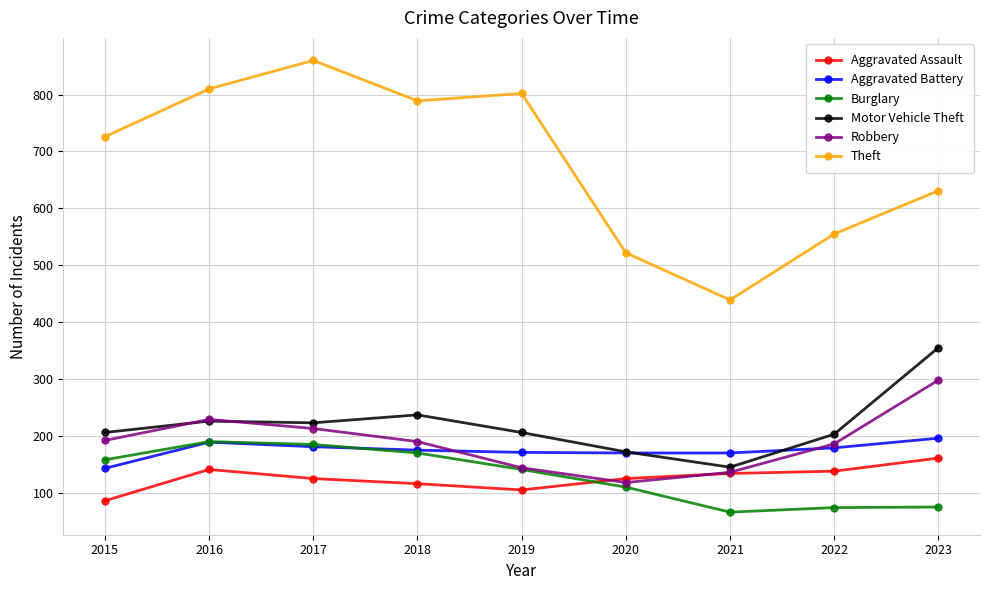

Which series has the largest range (max minus min)?

Theft